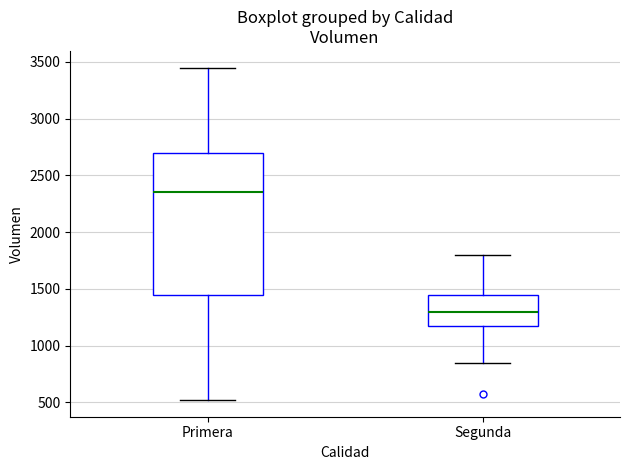

Reading left to right, read every box against the y-axis: the position of its median line, the range the box covers, and the ends of its whiskers. The values are not printed on the chart, so give them approximately, as read against the axis.

Primera: median 2350, box 1450 to 2700, whiskers 500 to 3450
Segunda: median 1300, box 1200 to 1450, whiskers 850 to 1800